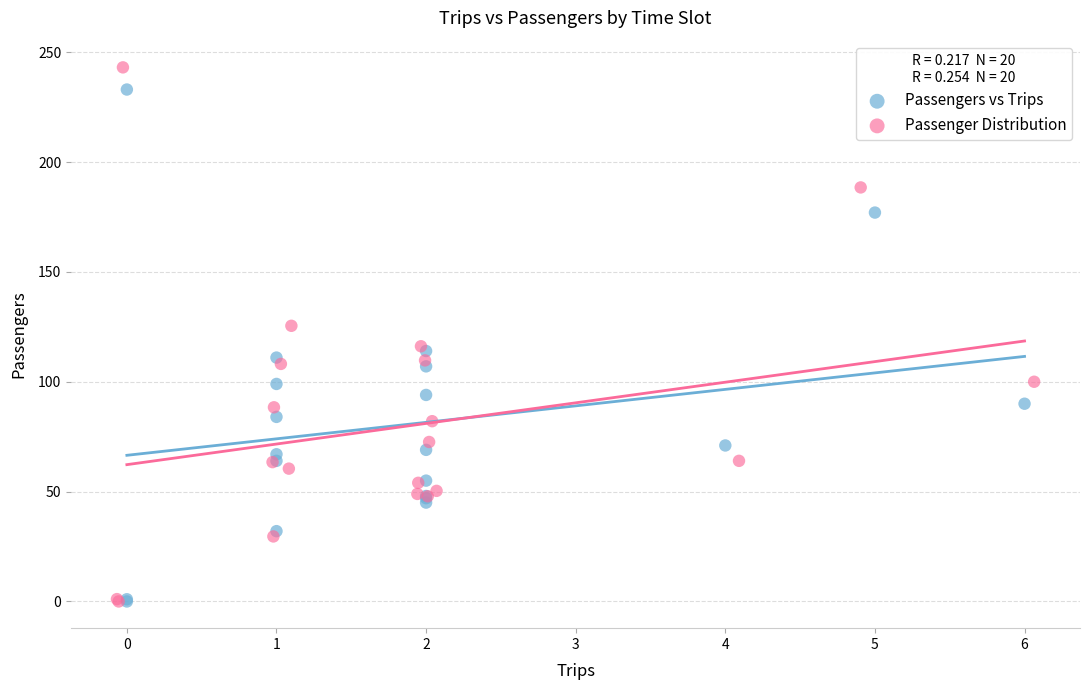

Which series has the widest spread of Y values?

Passenger Distribution